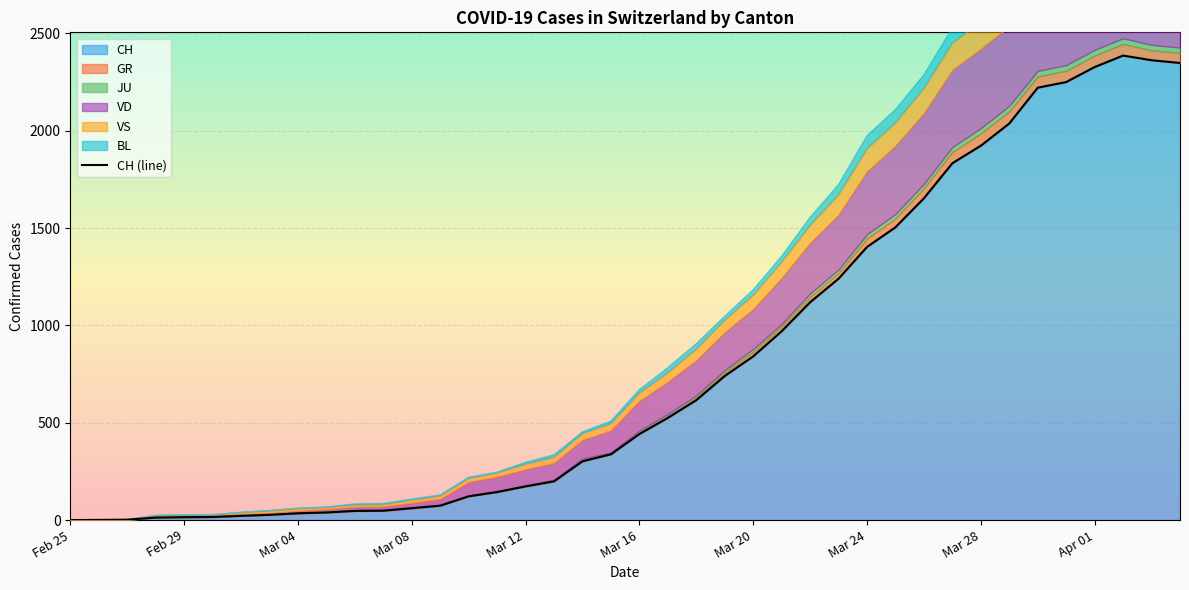

How many lines are shown in the chart?

1